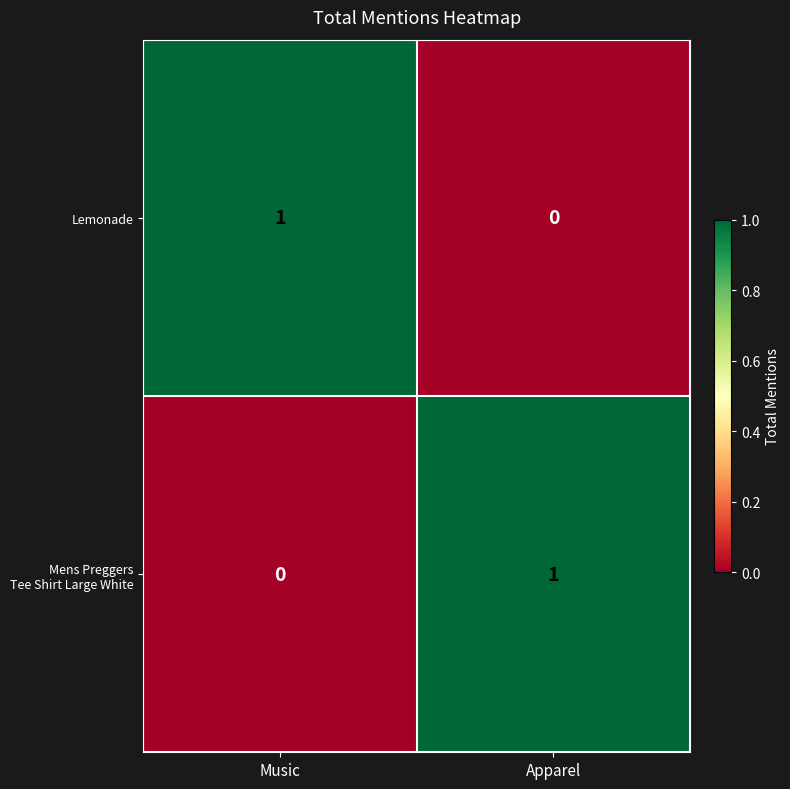

Which category has the highest value in the Lemonade series?

Music